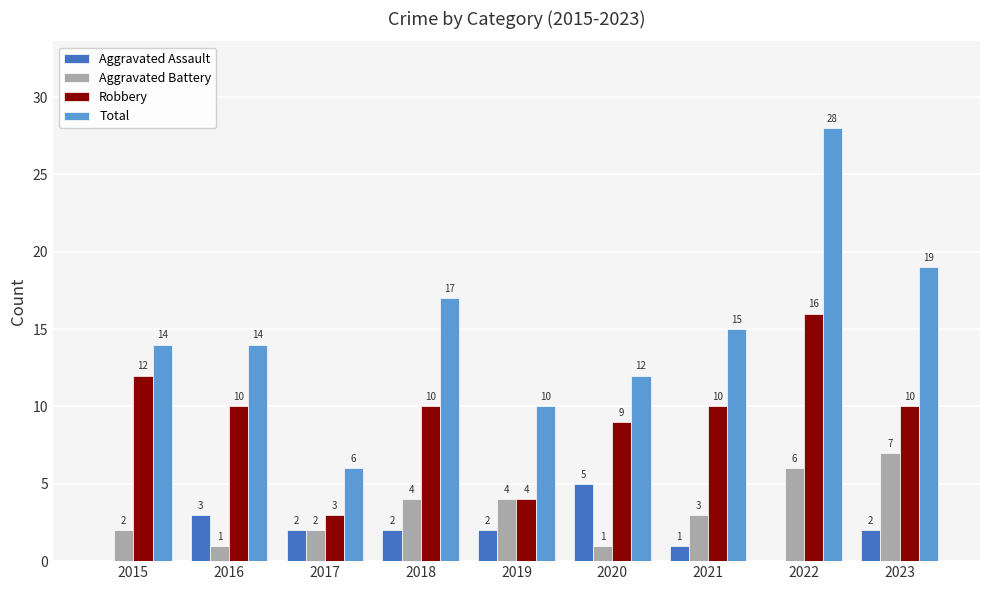

The value of Aggravated Assault at 2018 is 2. True or false?

True